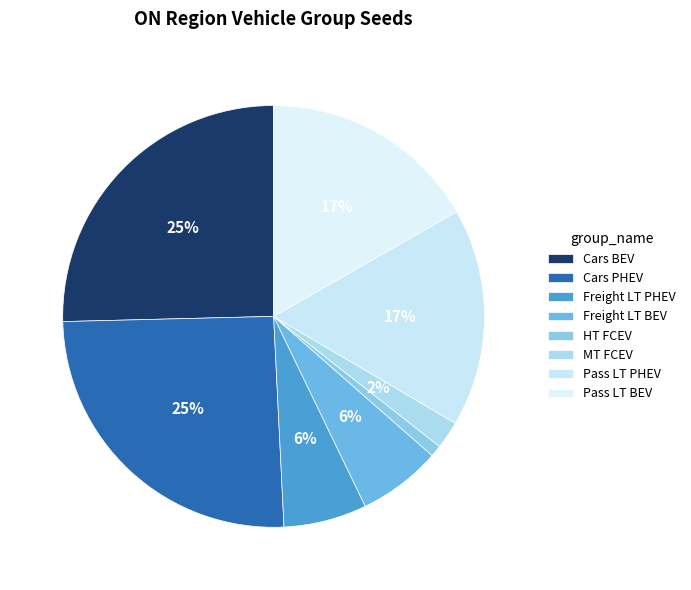

Does Freight LT PHEV account for over 50% of the chart?

No